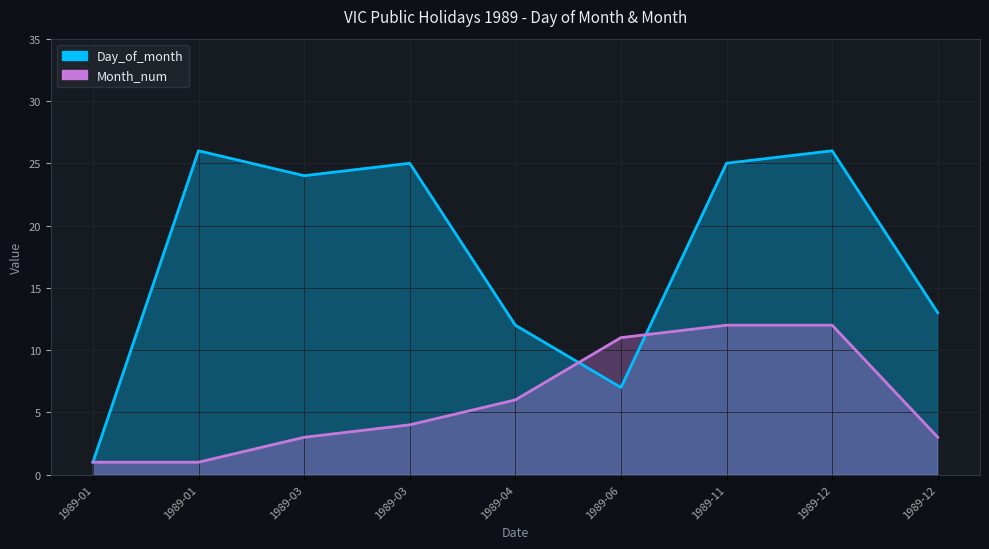

What is the spread (max minus min) of values at 1989-03?

21